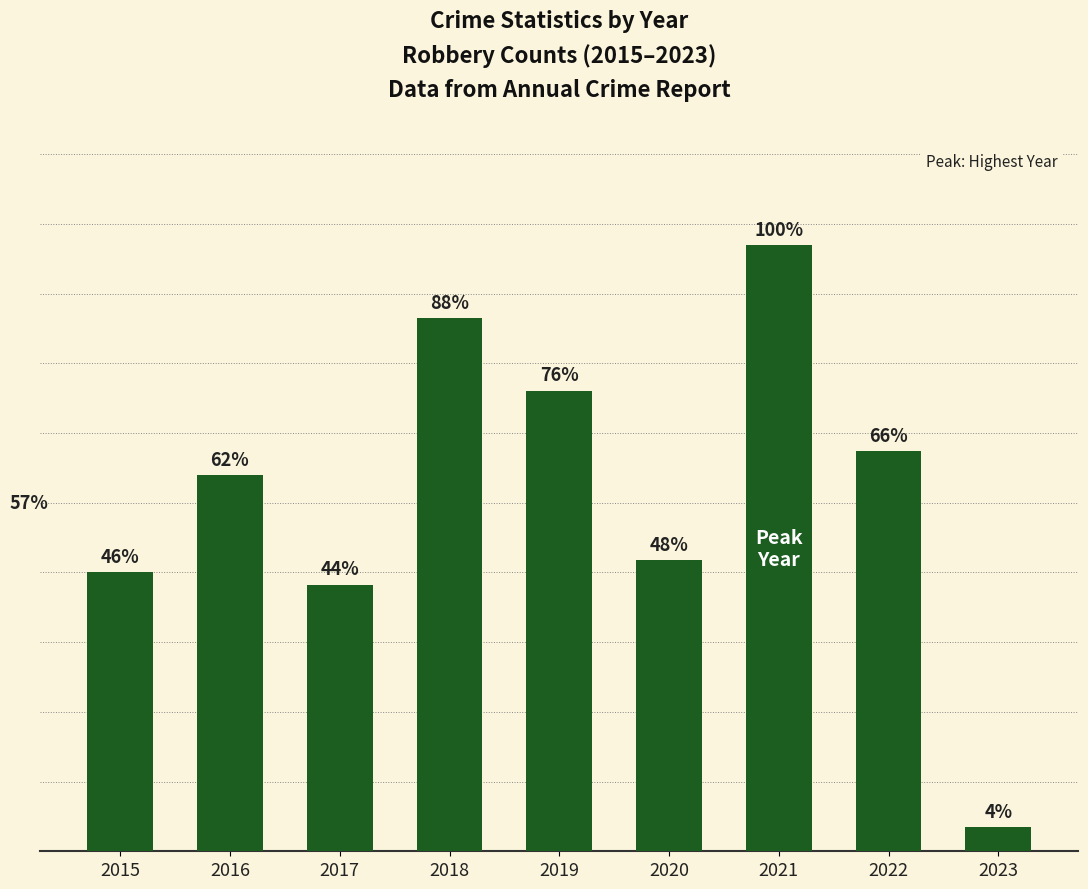

List the labels in order of value, largest first.

2021, 2018, 2019, 2022, 2016, 2020, 2015, 2017, 2023